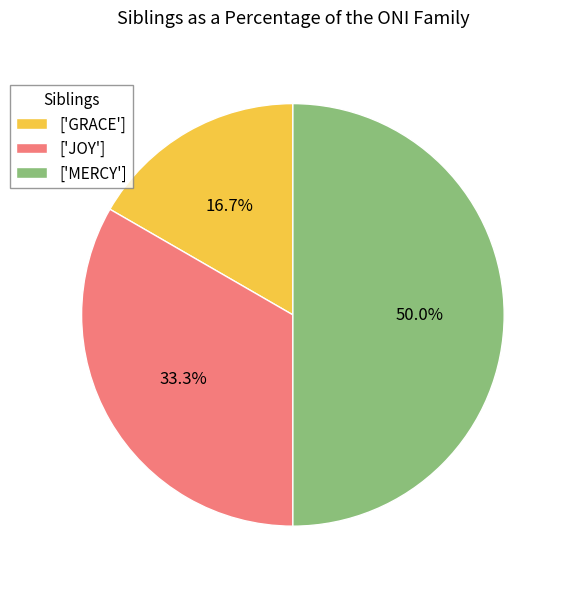

How much of the chart is everything except ['JOY']?

66.7%